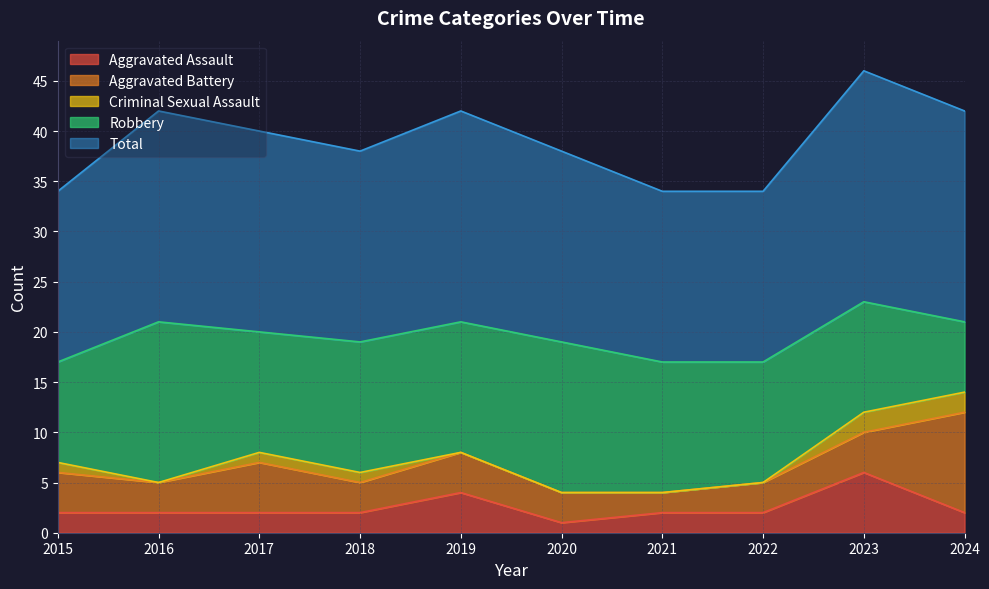

What is the difference between the maximum and second lowest values in the Criminal Sexual Assault series?

2